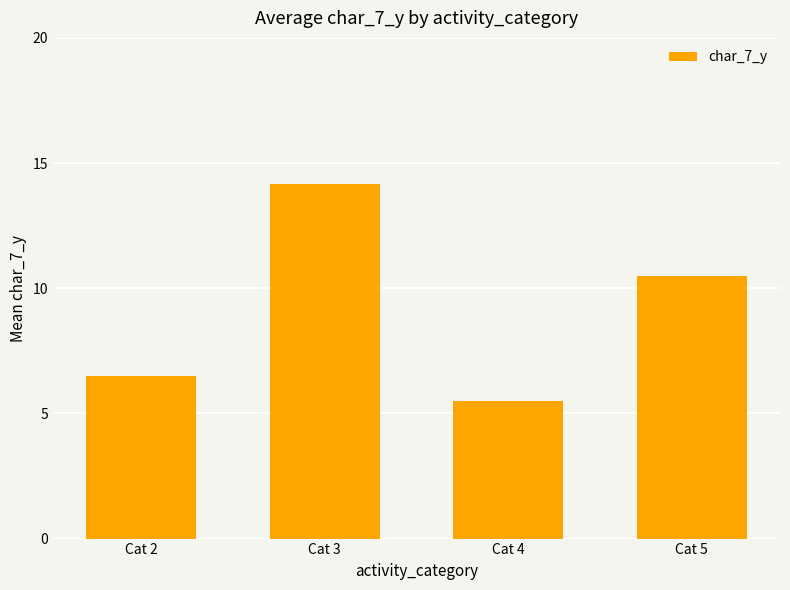

What is the sum of all values?

36.7